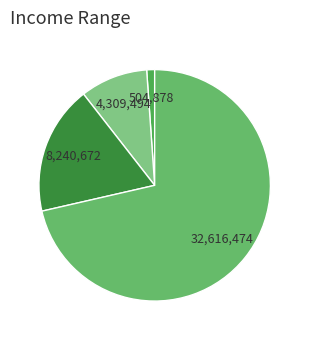

How many slices are in this pie chart?

4